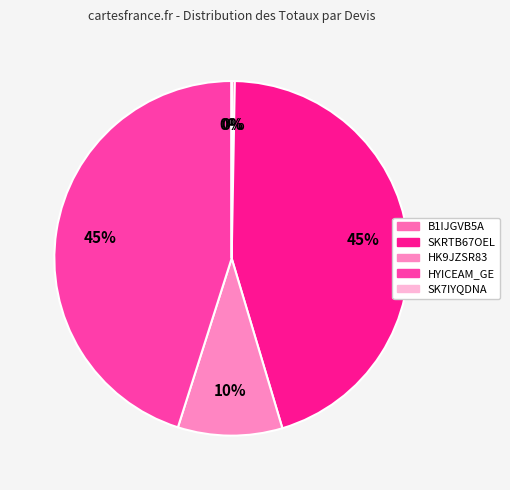

What is the change in value from HK9JZSR83 to HYICEAM_GE?

+37370.0